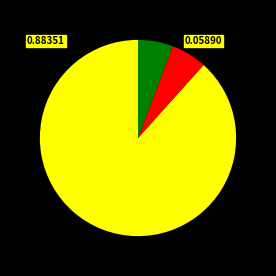

Is there a majority slice in this chart?

Yes